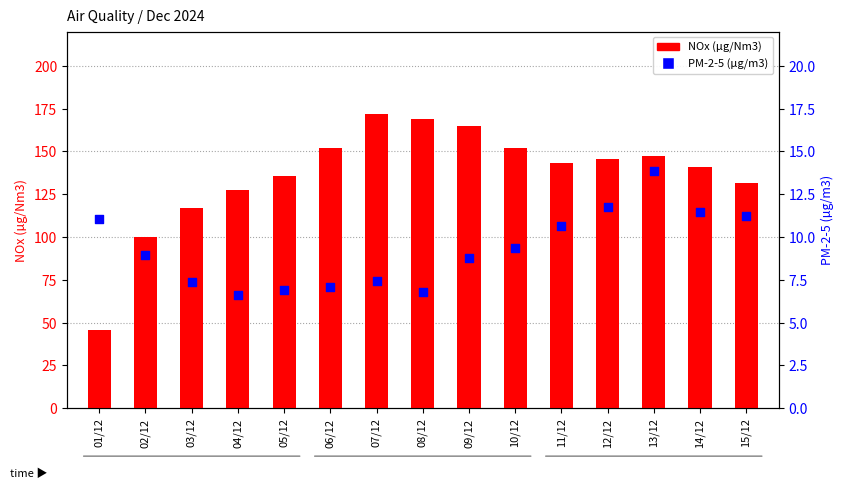

Is the value of NOx (µg/Nm3) at 02/12 greater than the value of PM-2-5 (µg/m3) at 05/12?

Yes